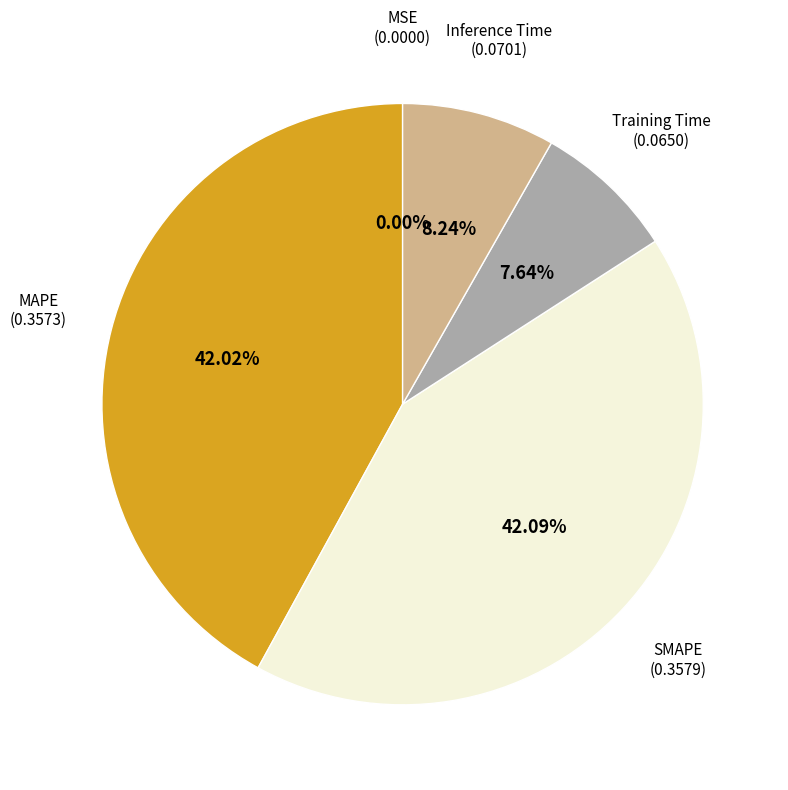

Is there a majority slice in this chart?

No